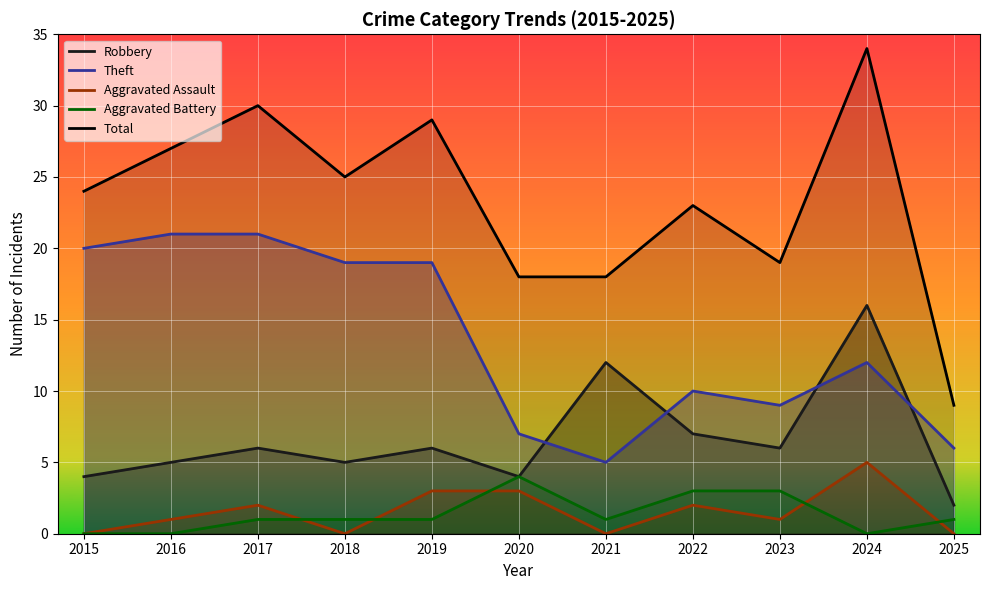

How many interior local peaks does the Theft series have?

2